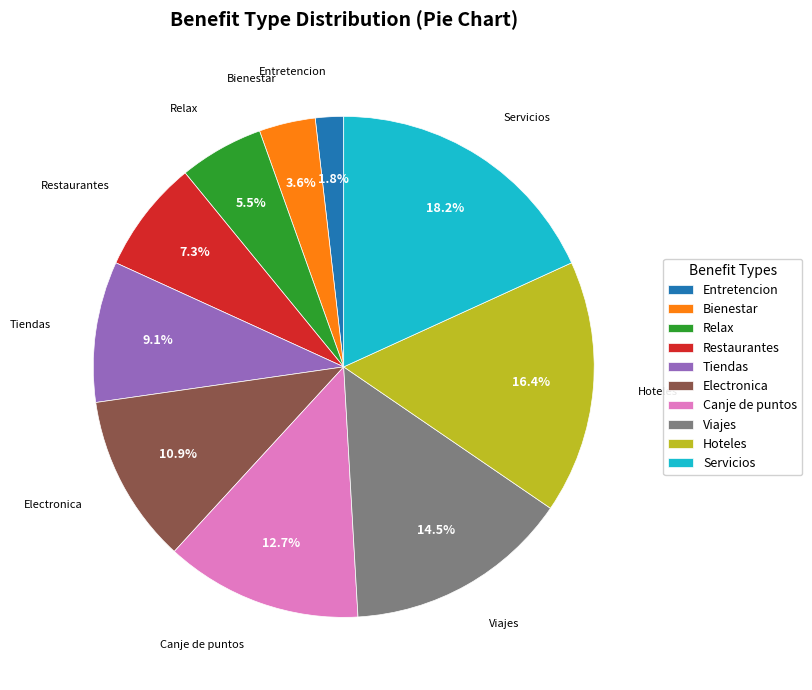

The Viajes slice represents 1% of the pie. True or false?

False